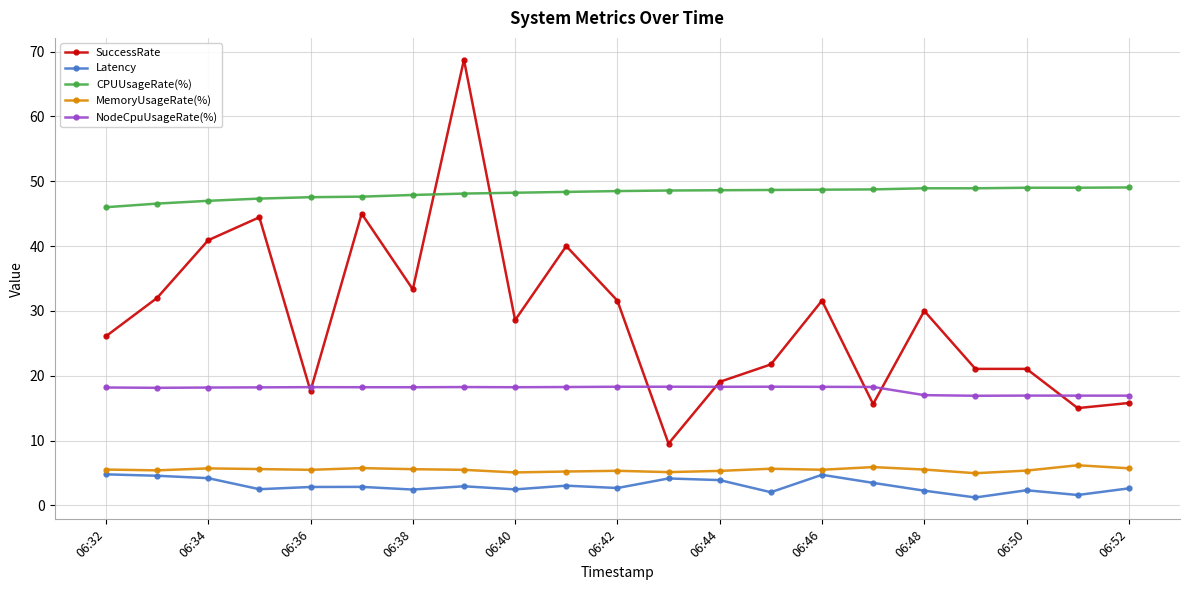

What is the maximum value for CPUUsageRate(%)?

49.0